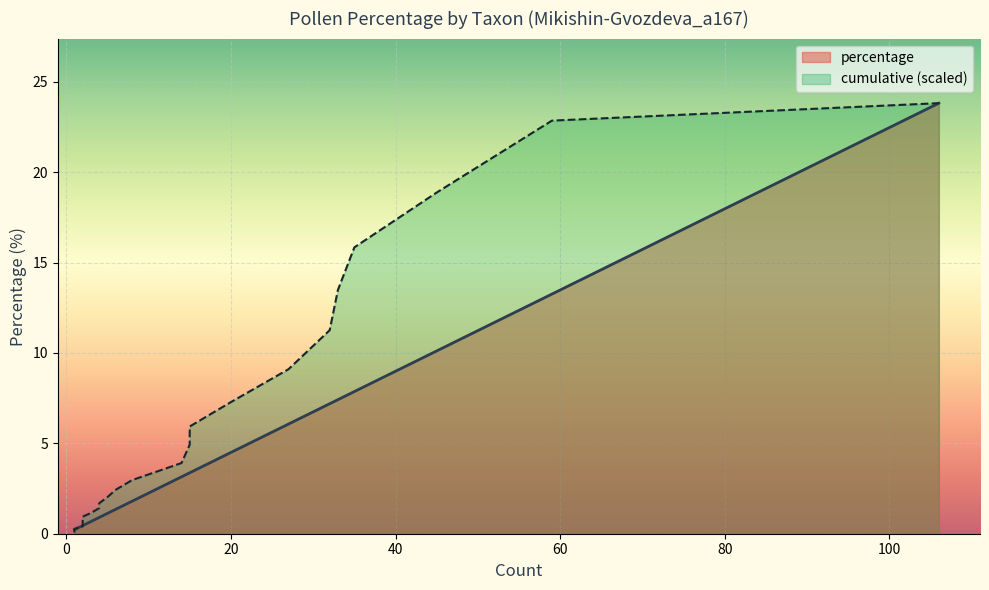

What is the maximum value shown in the chart?

23.8